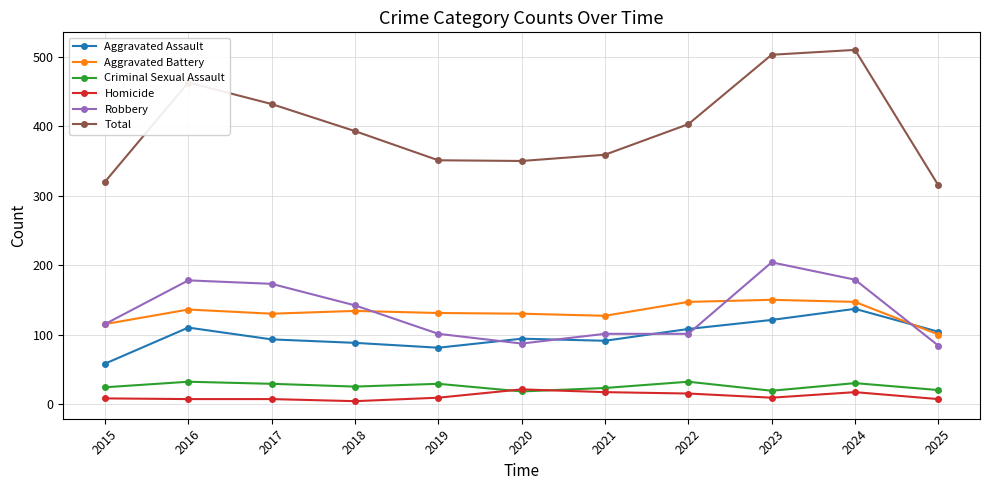

What is the highest value of the Robbery series?

204